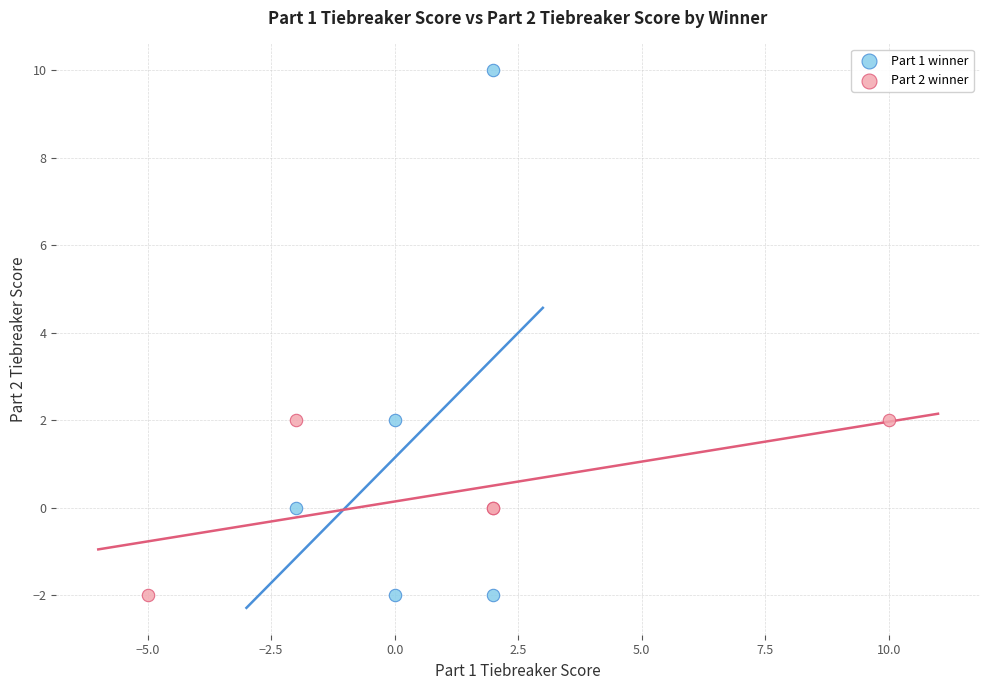

What are all the series names shown in the legend?

Part 1 winner, Part 2 winner